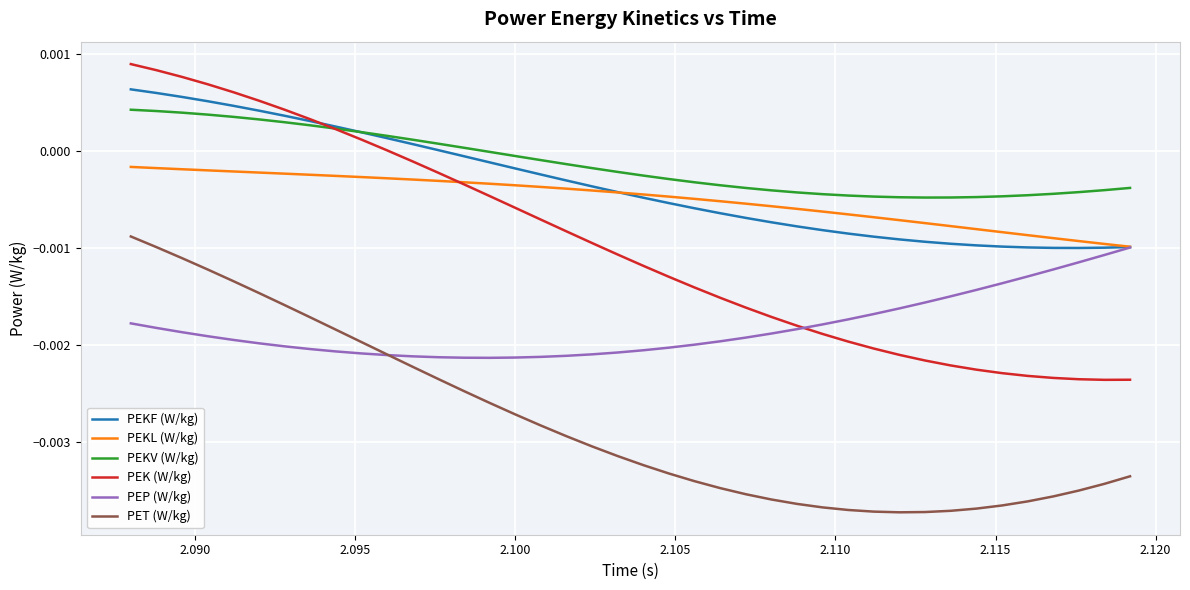

How many times do PEKL (W/kg) and PEK (W/kg) cross each other?

1